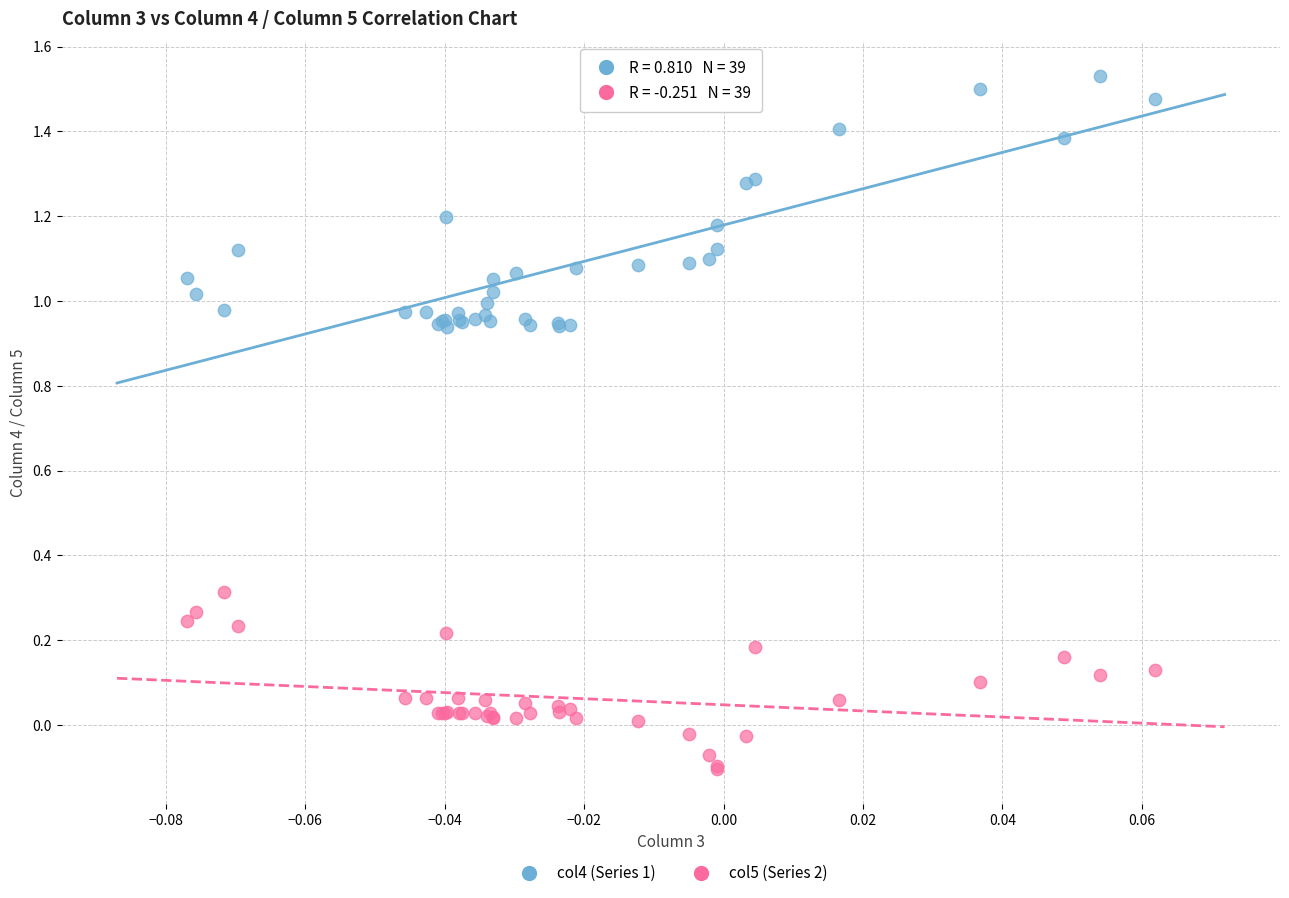

Which series has the largest Y range (max minus min)?

col4 (Series 1)